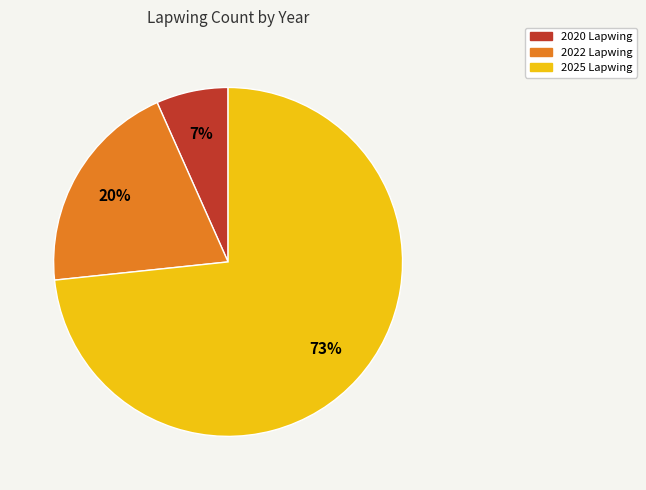

Which category has the biggest portion of the pie?

2025 Lapwing